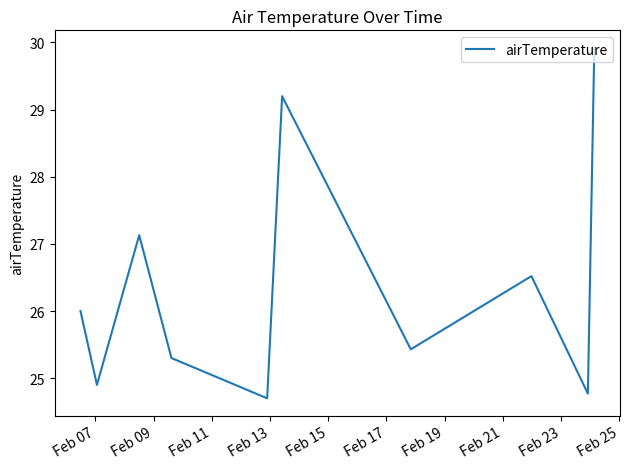

What is the greatest value displayed?

29.9